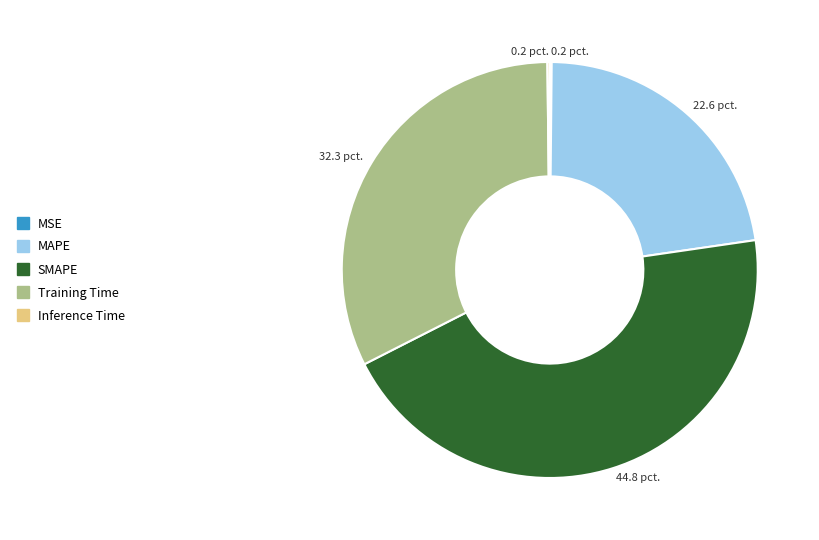

Does MAPE account for over 50% of the chart?

No